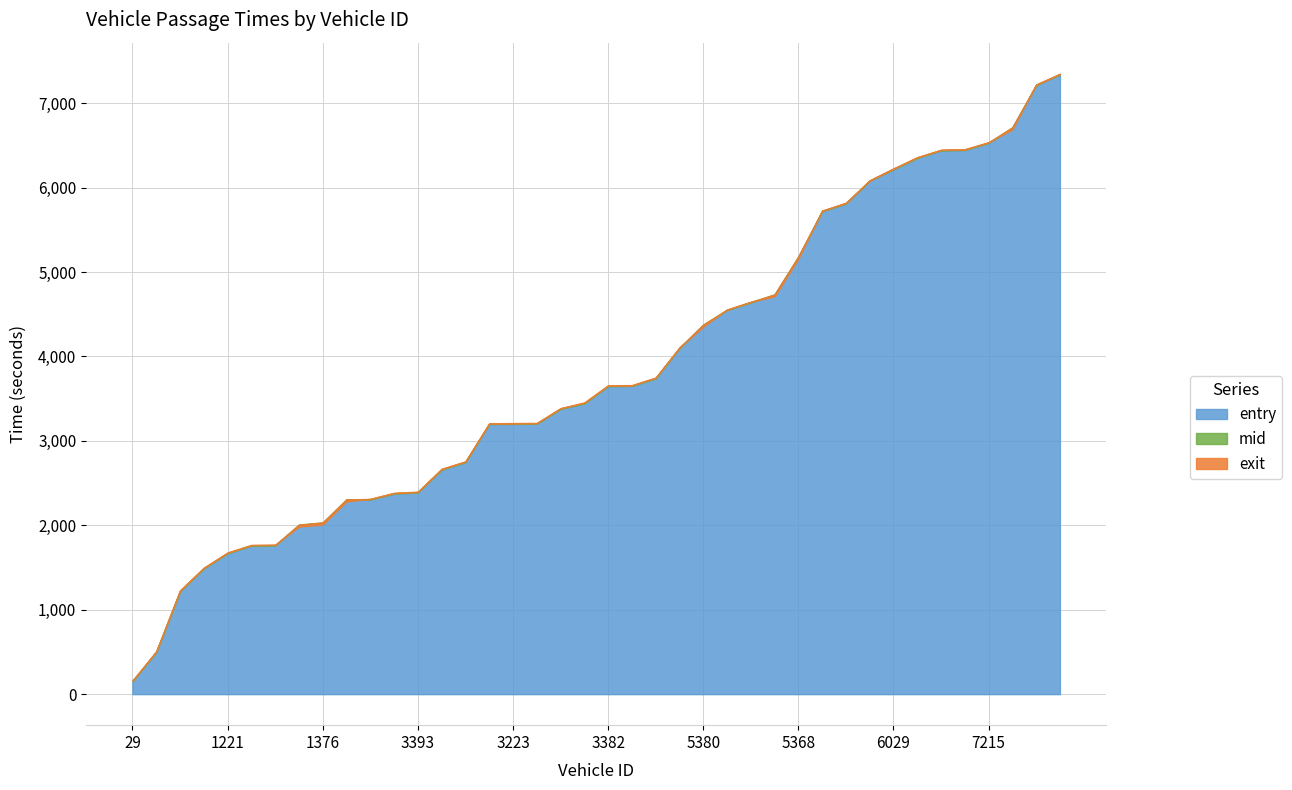

What is the sum of all entry values?

153238.9